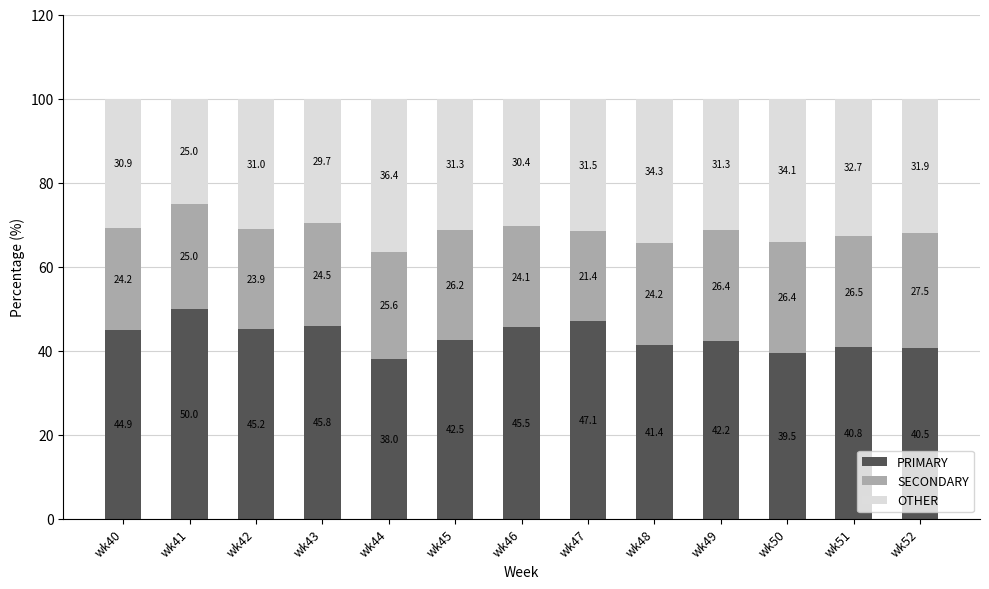

Is it true that PRIMARY equals 71.5 at wk43?

False